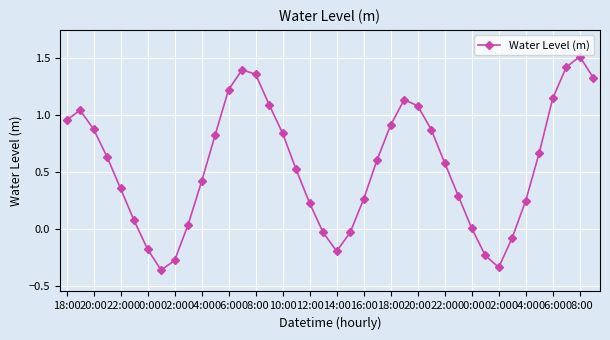

What is the greatest value displayed?

1.5